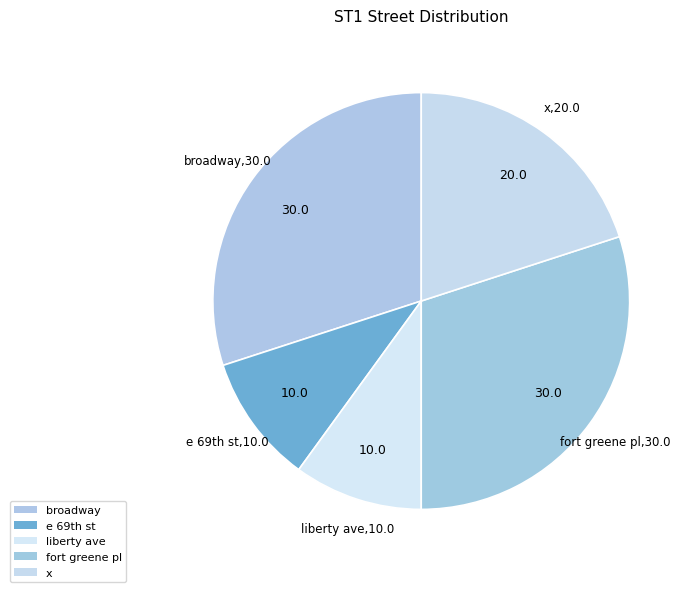

Is broadway the majority of the pie?

No